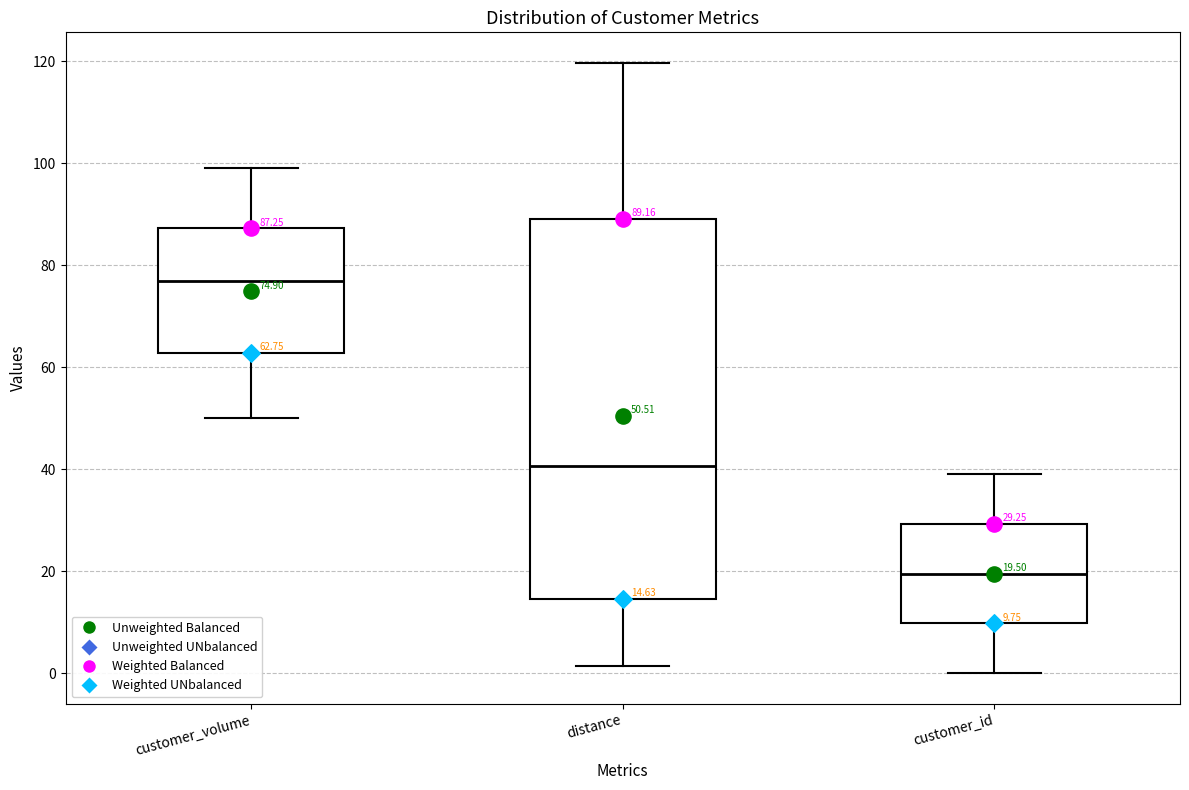

Which box's median line is the highest?

customer_volume